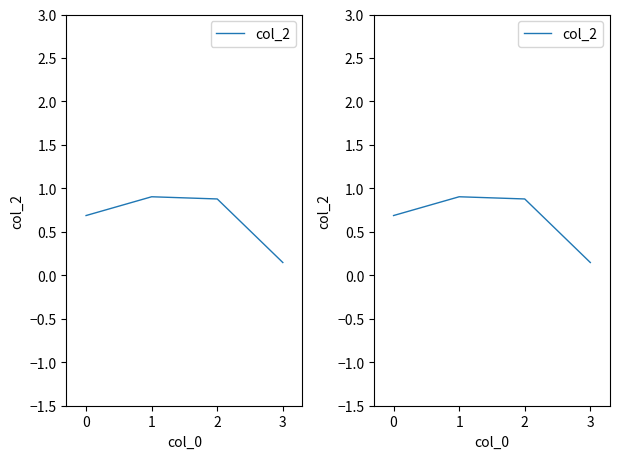

What is the difference between the maximum and minimum values?

0.8